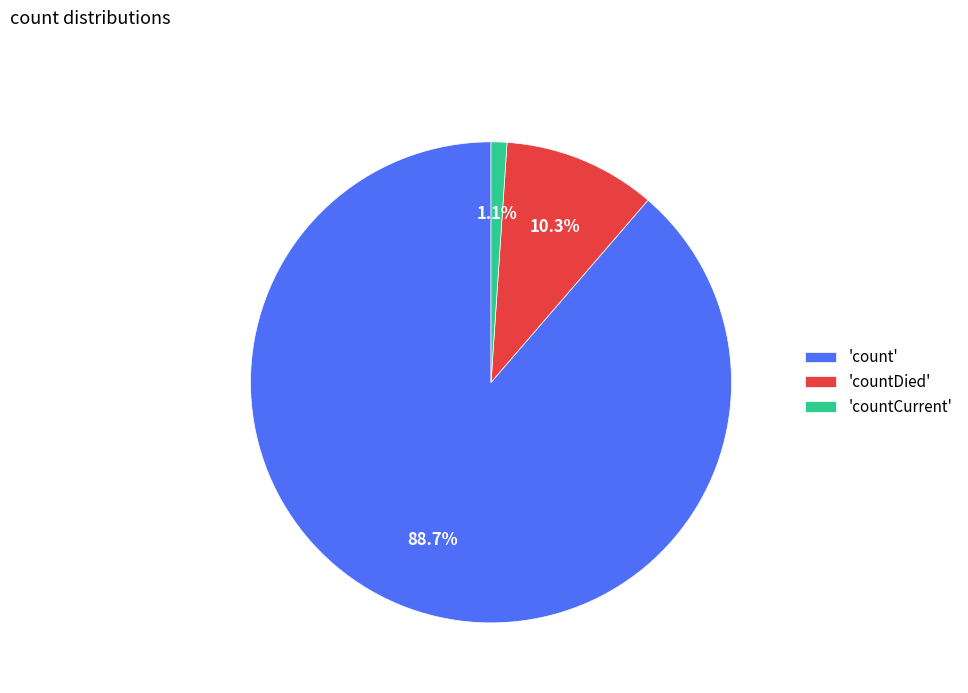

Which category accounts for the majority?

'count'